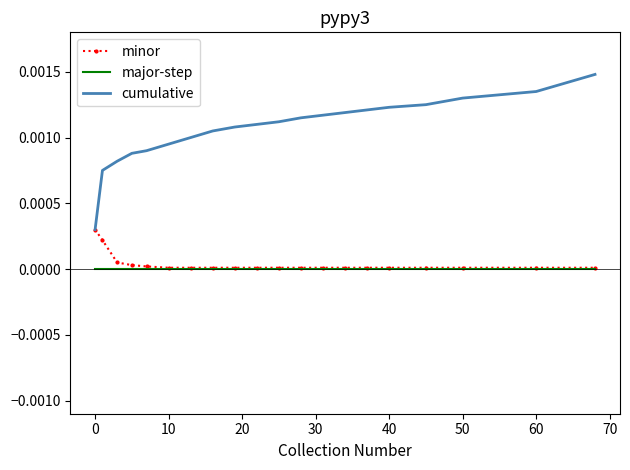

Rank the series by their maximum value, from lowest to highest.

major-step, minor, cumulative